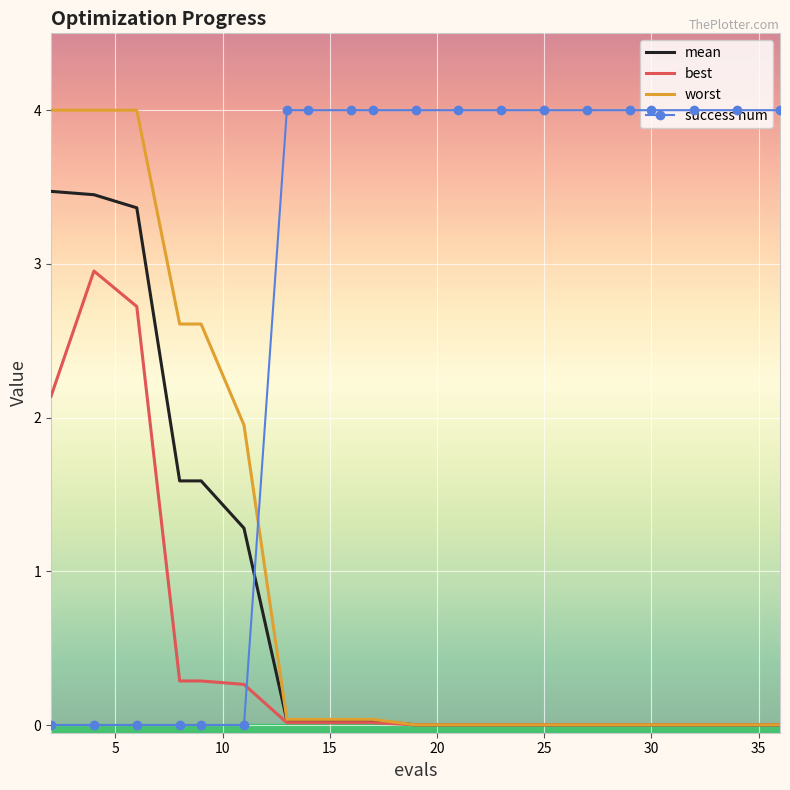

What is the maximum value shown in the chart?

4.0